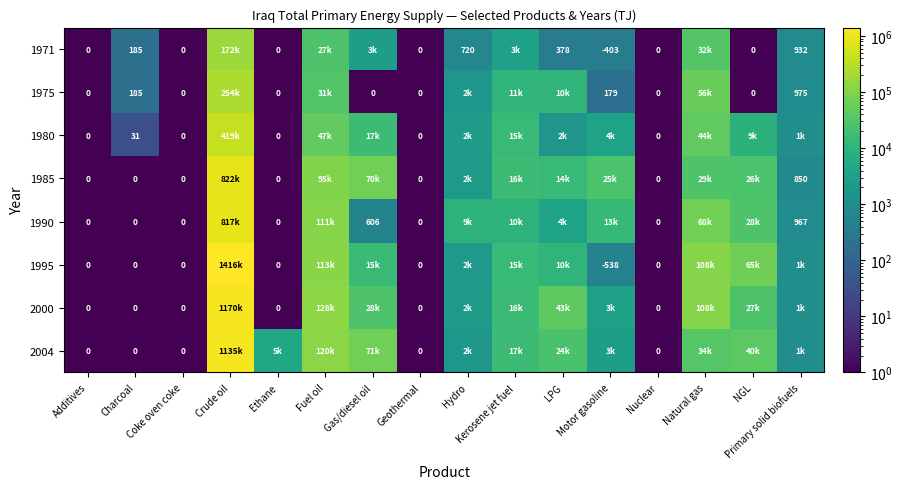

At which label does 1980 reach its peak?

Crude oil